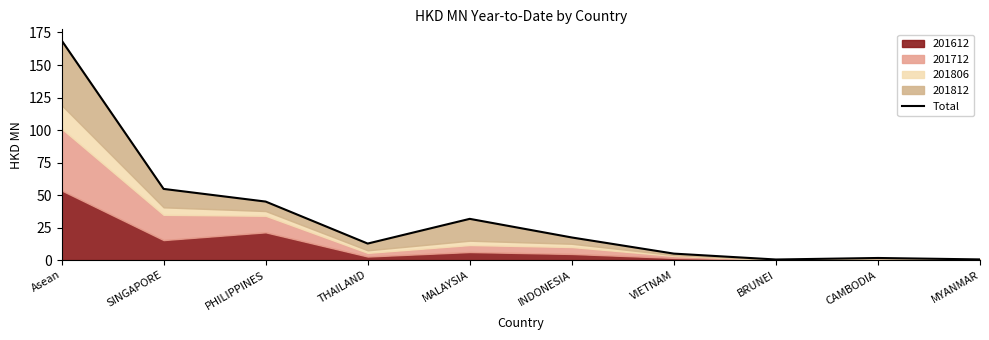

What is the label of the 1st point from the right?

MYANMAR